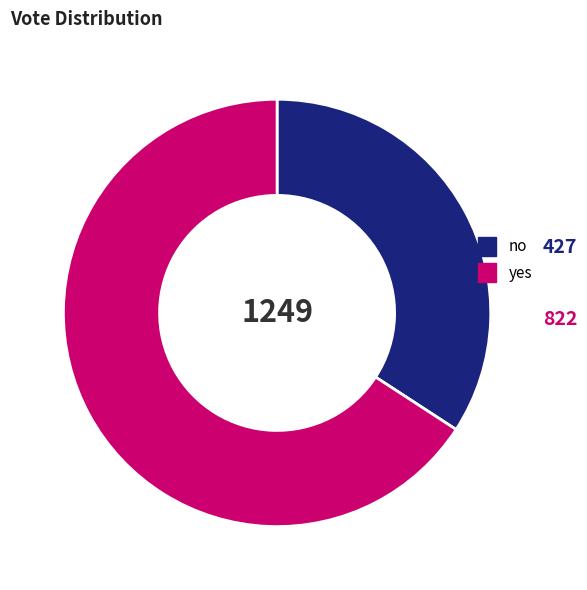

Which slice is the largest?

yes